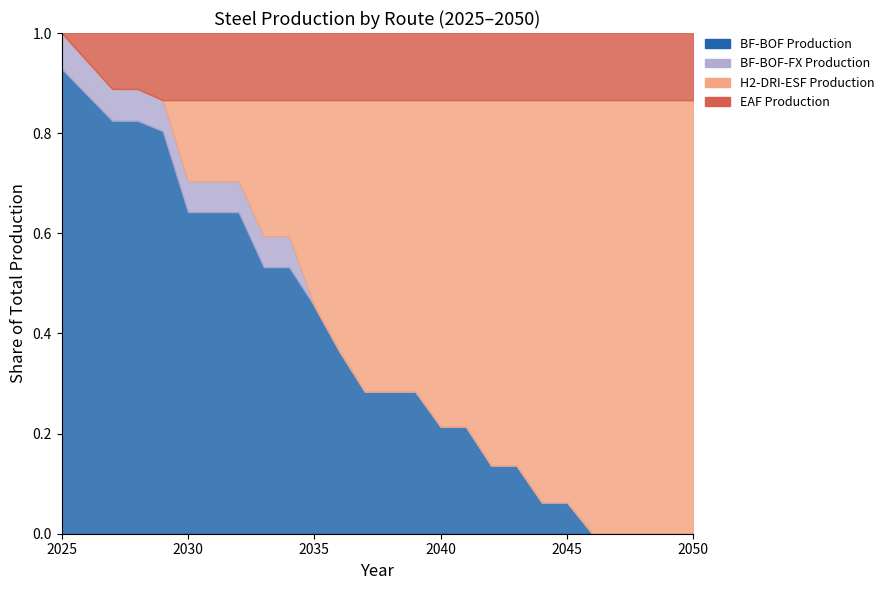

The value of H2-DRI-ESF Production at 2041 is 8264845. True or false?

False